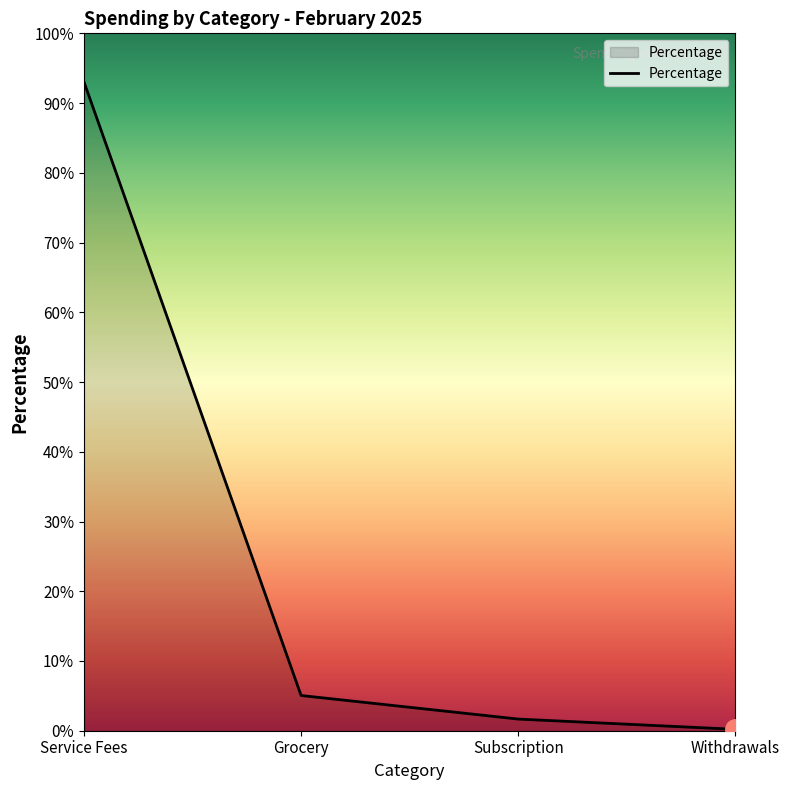

What is the smallest value displayed?

0.2